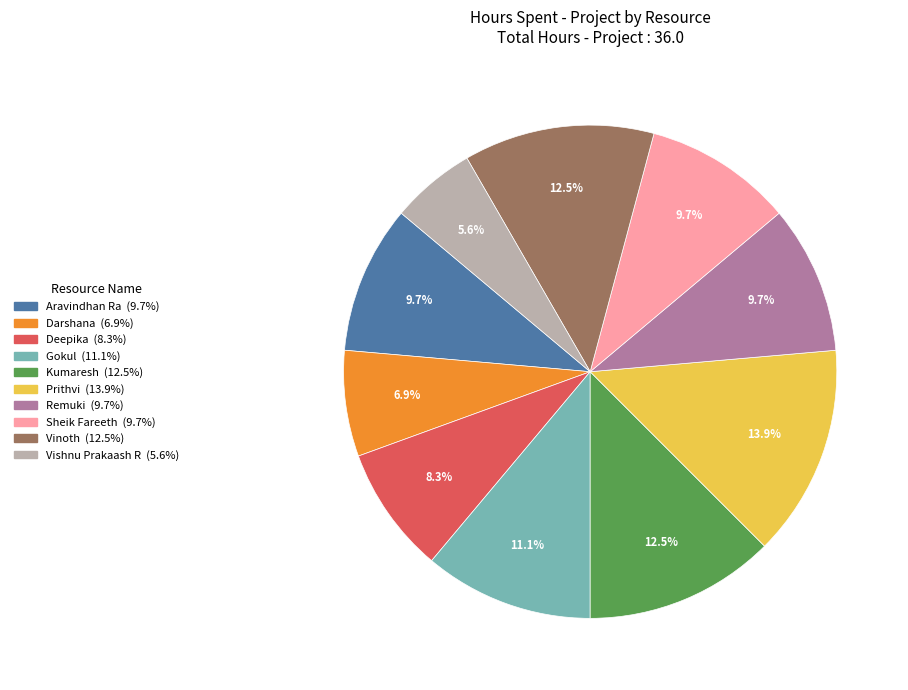

How many slices are in this pie chart?

10